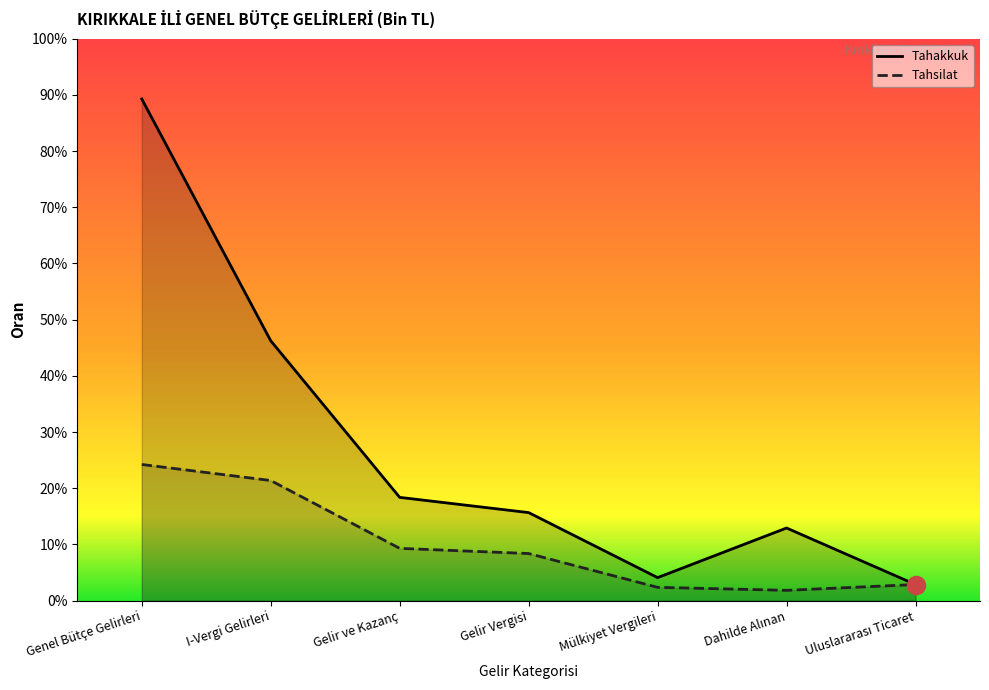

At Dahilde Alınan, list the series in order from smallest to largest.

Tahsilat, Tahakkuk